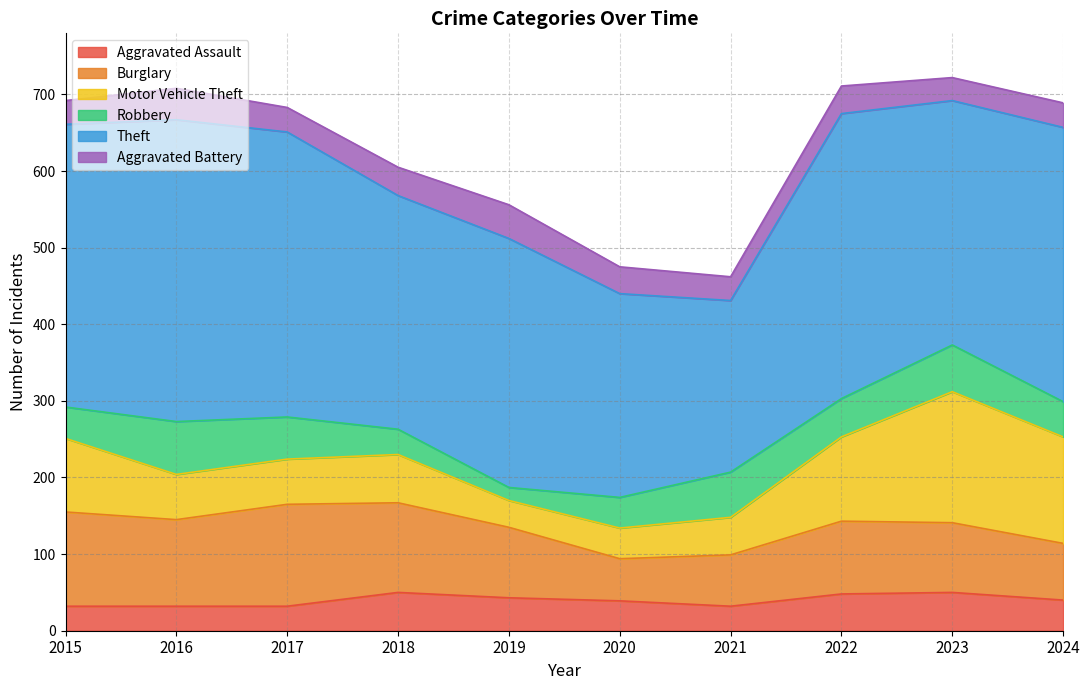

What is the maximum value shown in the chart?

394